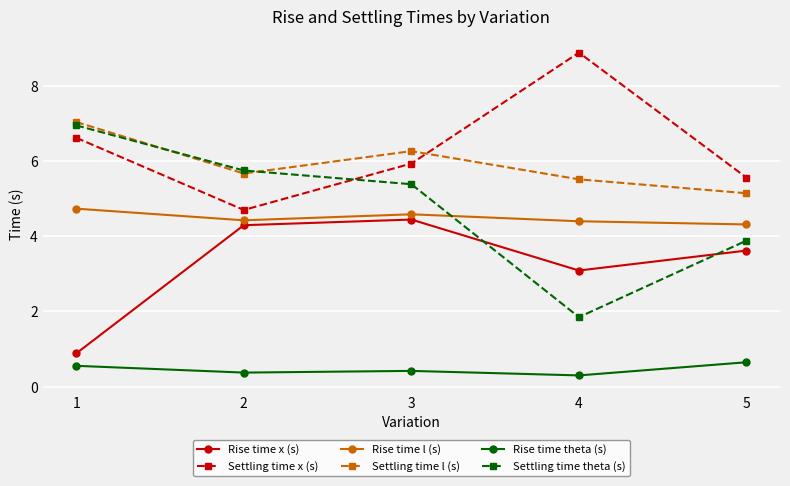

How many interior local valleys does the Settling time theta (s) series have?

1